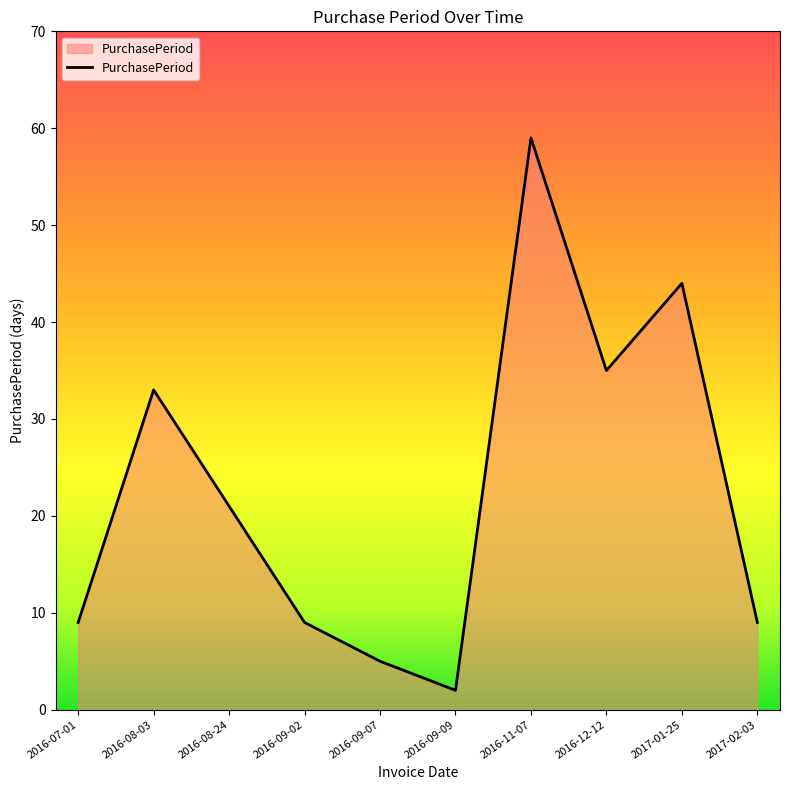

Where is the first local minimum?

2016-09-09